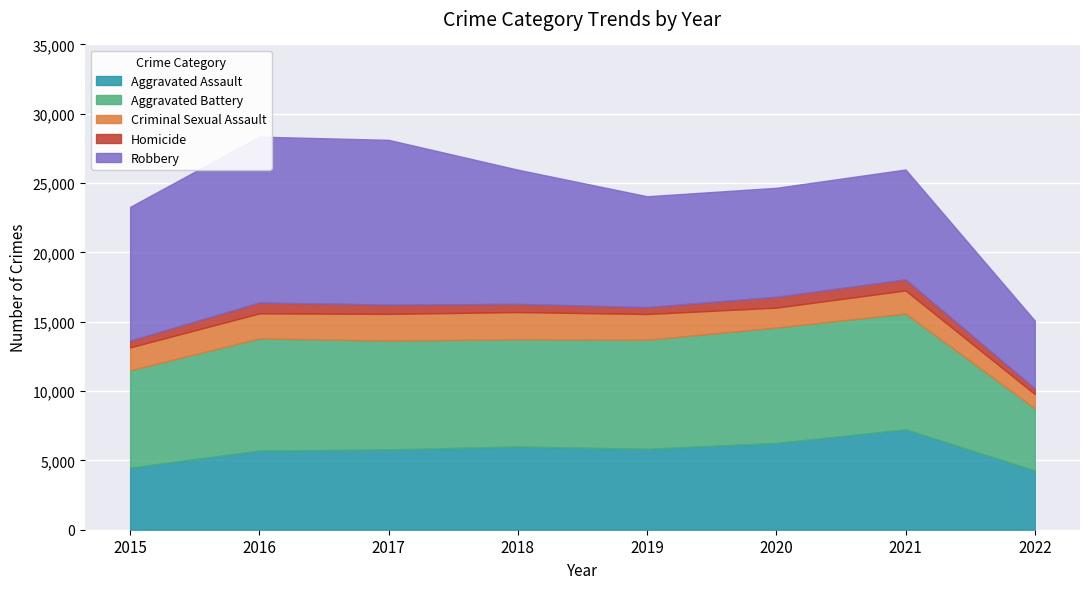

Which series has the largest total across all categories?

Robbery